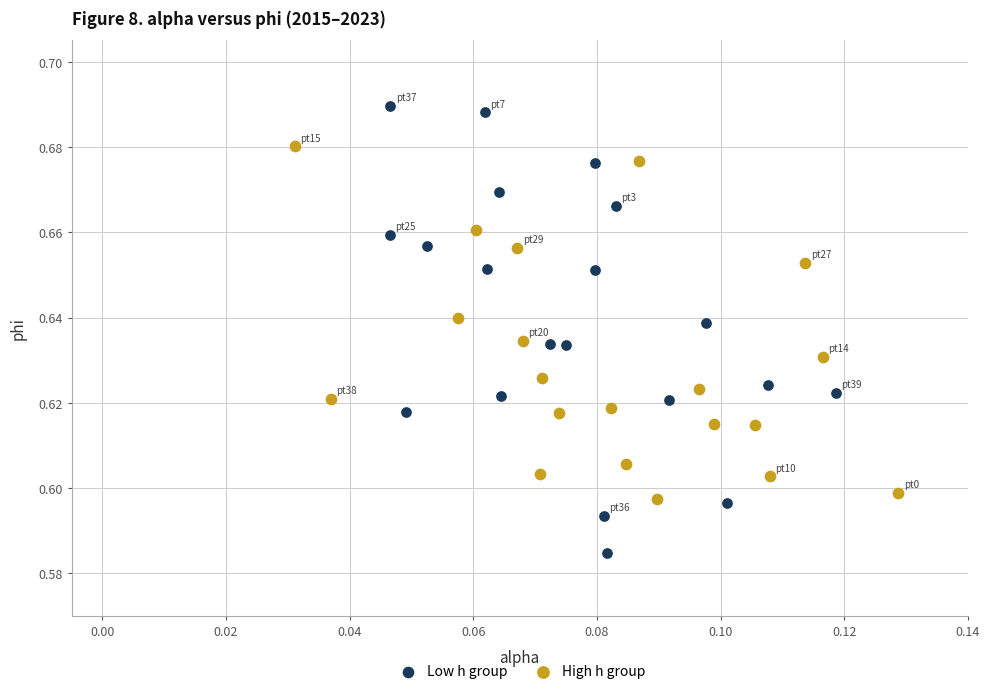

Which series has the largest Y range (max minus min)?

Low h group